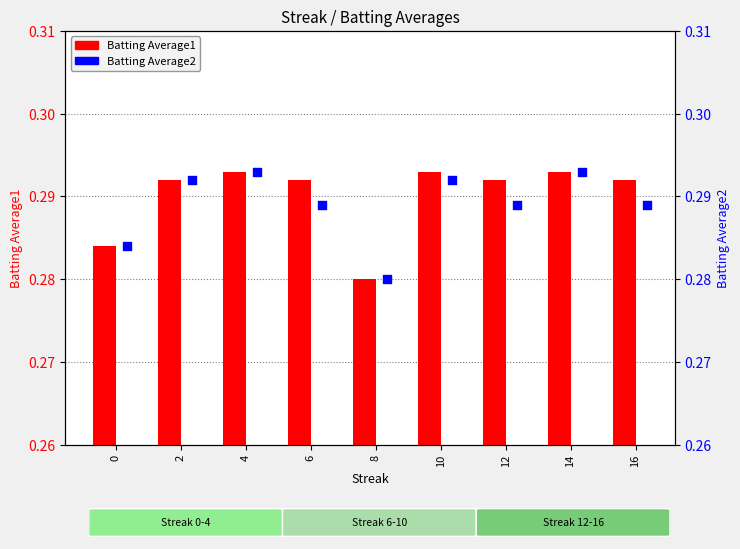

Which series has the widest spread of Y values?

Batting Average1